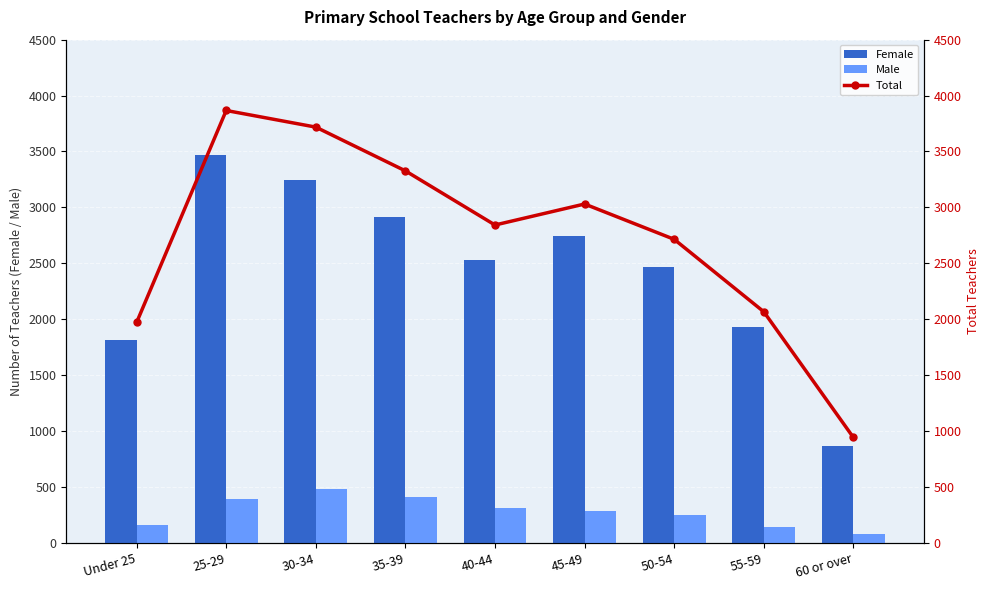

What is the spread (max minus min) of values at 50-54?

2466.1